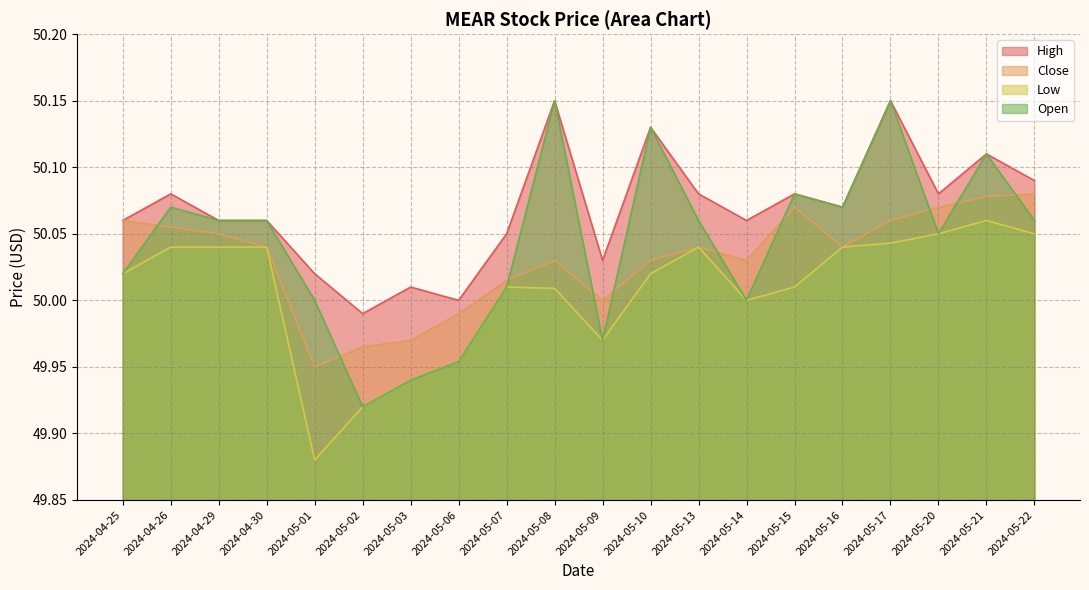

At which label does Close first exceed 50?

2024-04-25